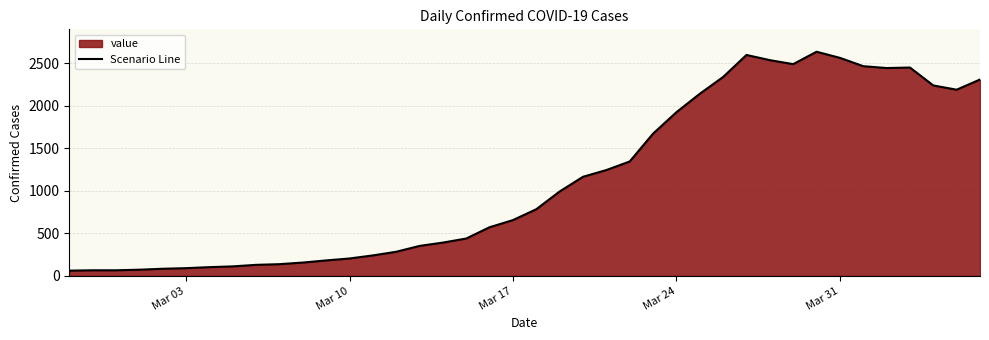

What is the minimum value shown in the chart?

61